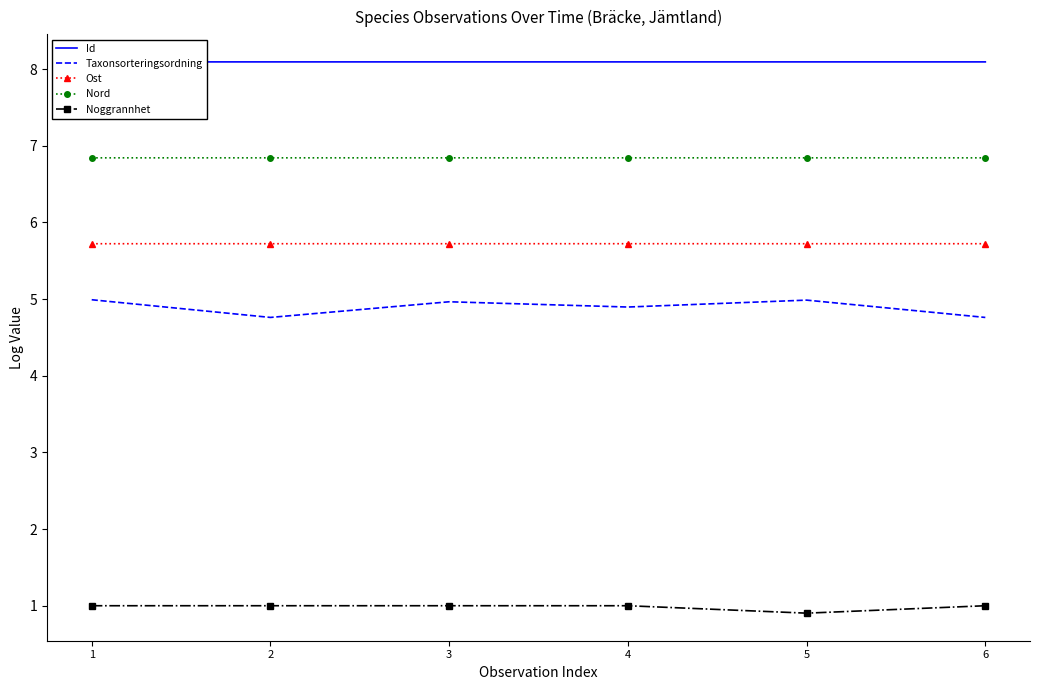

Read the Noggrannhet value at 6.

1.0